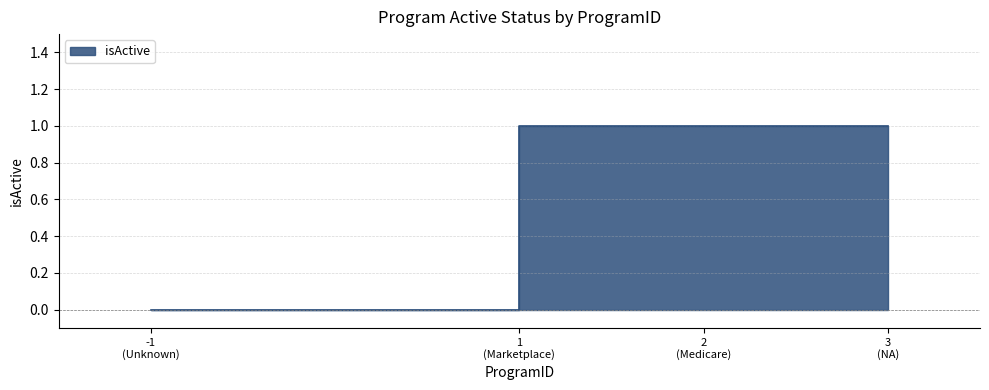

What is the maximum value shown in the chart?

1